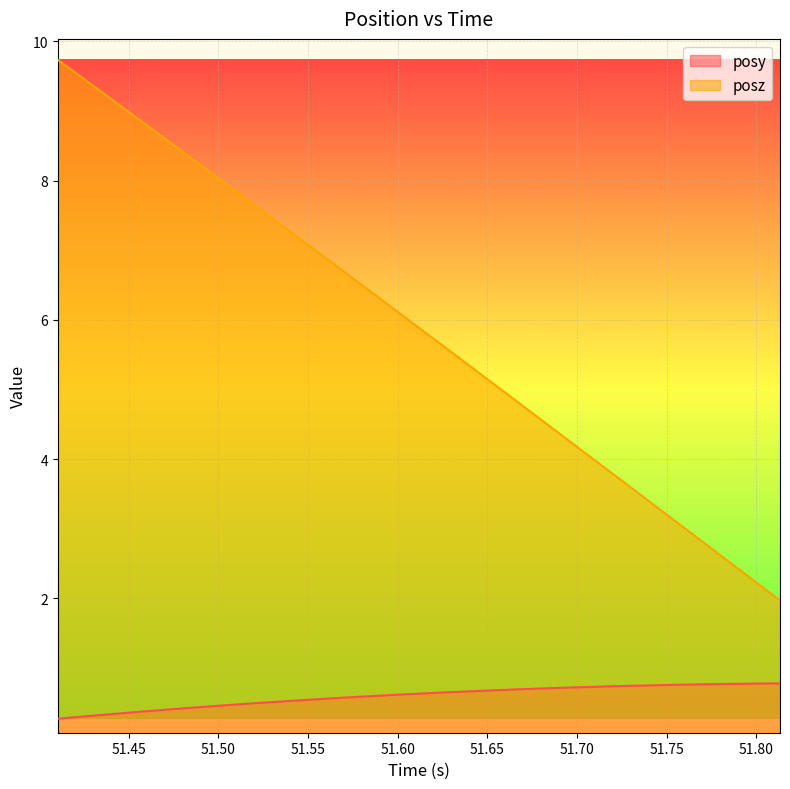

True or false: posz and posy cross at least once.

False